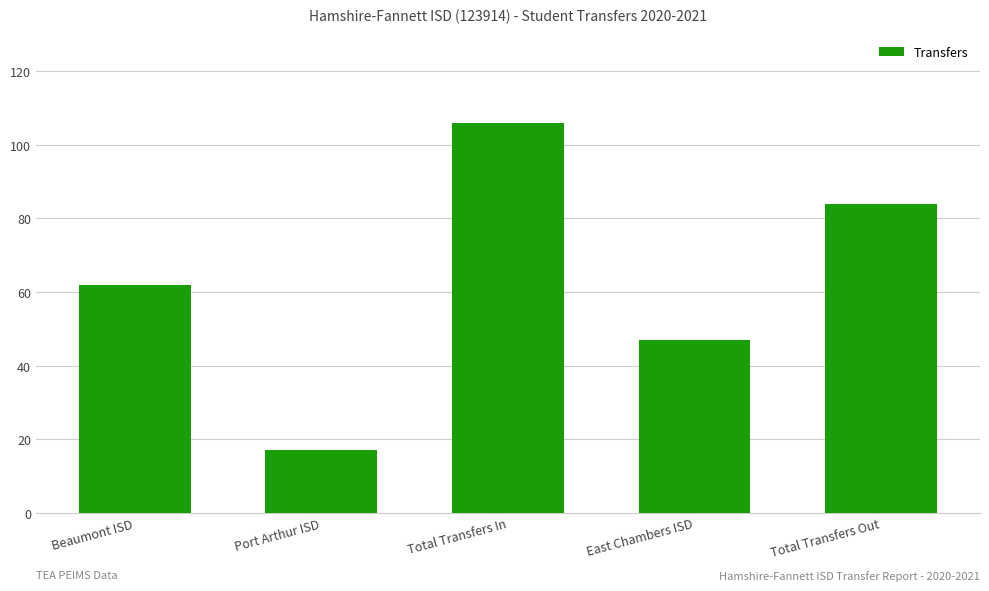

Between Port Arthur ISD and Total Transfers Out, which is larger?

Total Transfers Out